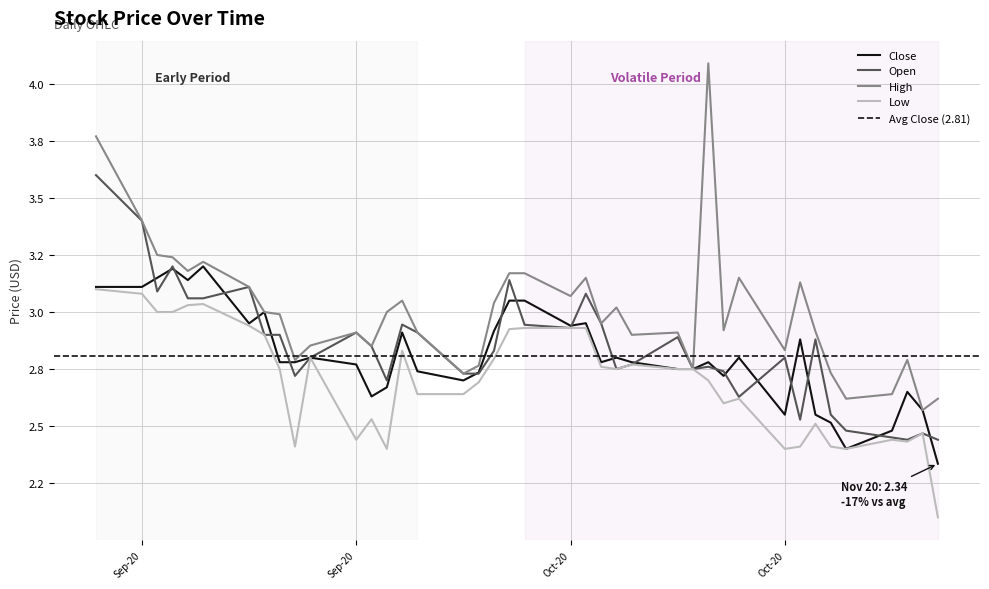

What is the spread (max minus min) of values at 2020-09-29?

0.3